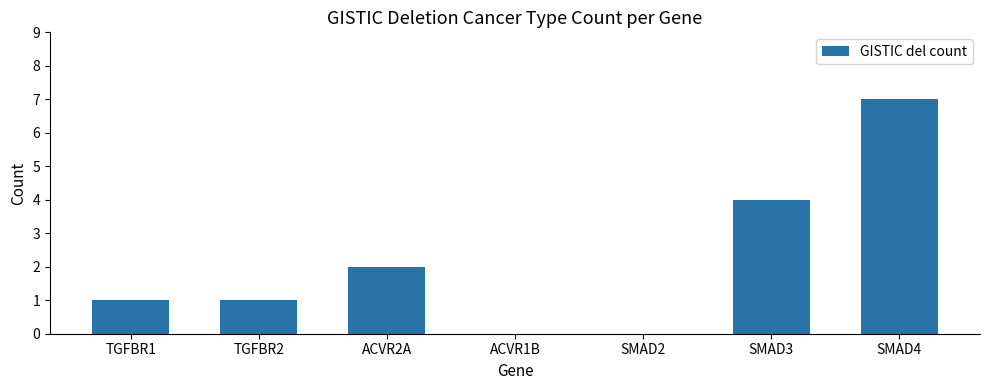

Which category has the highest value across all series?

SMAD4